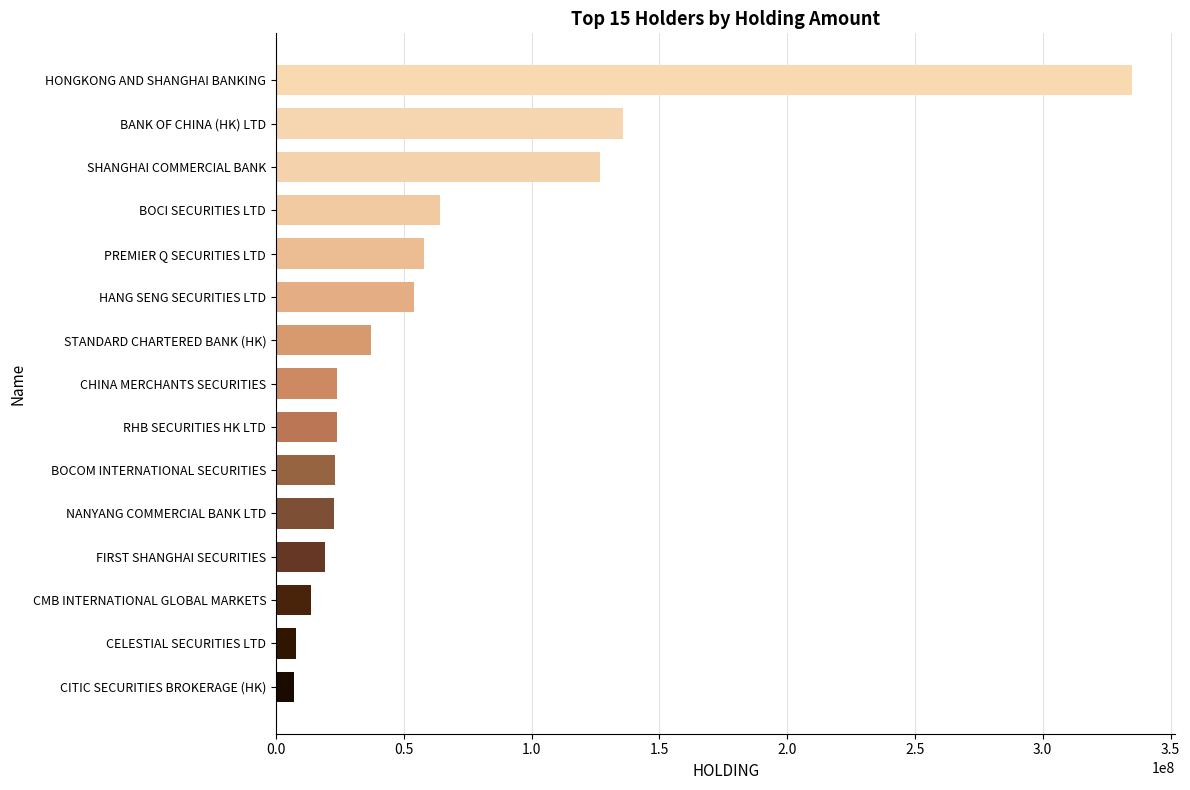

The value at HANG SENG SECURITIES LTD is 53884000. True or false?

True